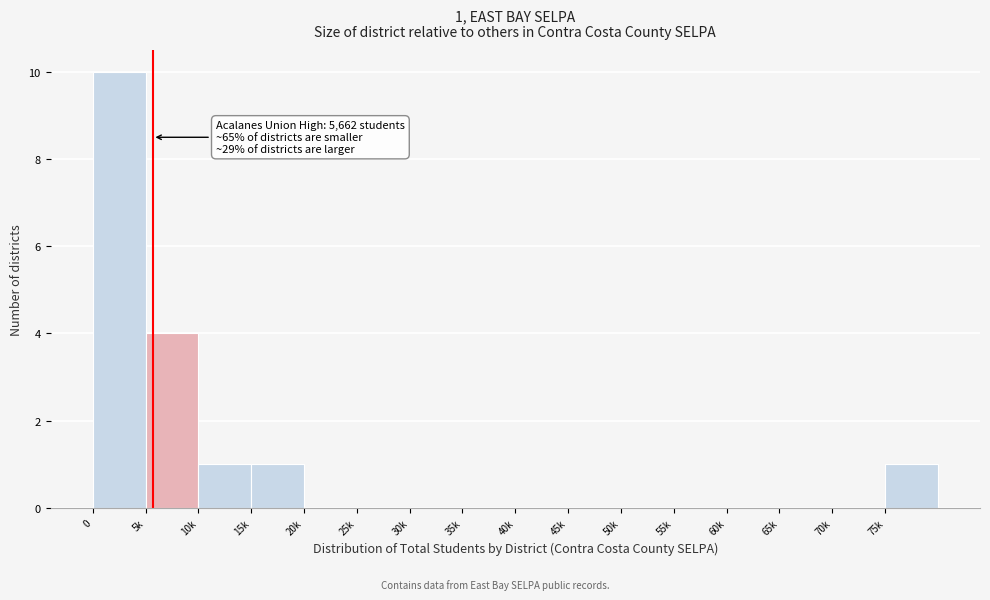

Reading left to right, list all the values displayed in this chart.

0=10	5k=4	10k=1	15k=1	20k=0	25k=0	30k=0	35k=0	40k=0	45k=0	50k=0	55k=0	60k=0	65k=0	70k=0	75k=1